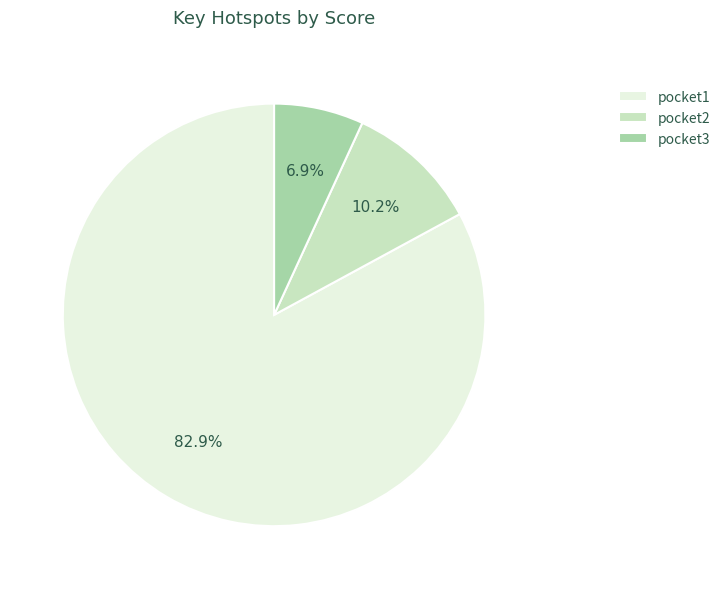

What percentage is the pocket2 slice, to the nearest percent?

10%